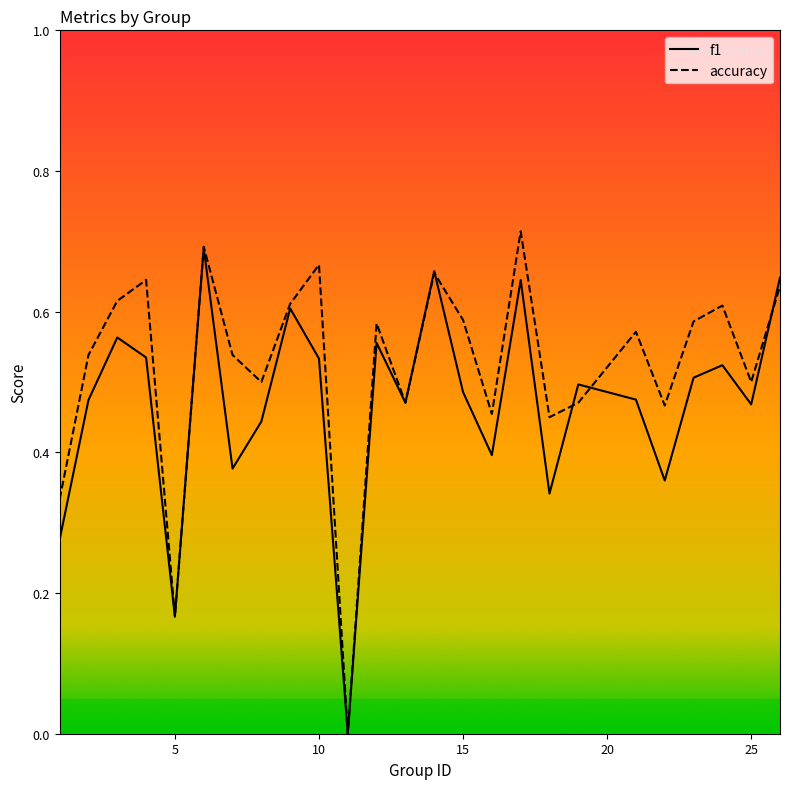

At which category is the sum across all series the highest?

6